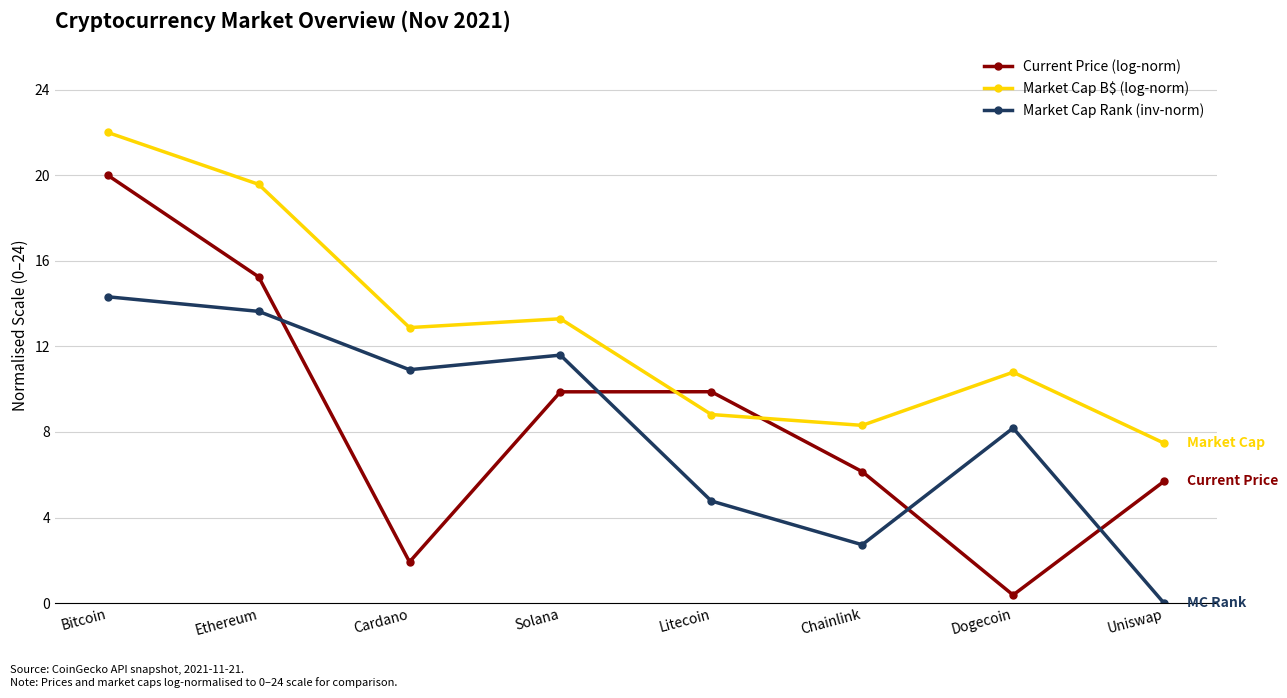

What is the greatest value displayed?

22.0